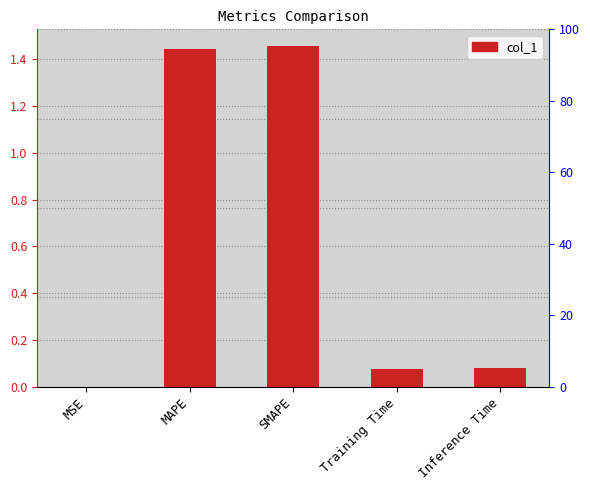

What is the sum of all values?

3.1